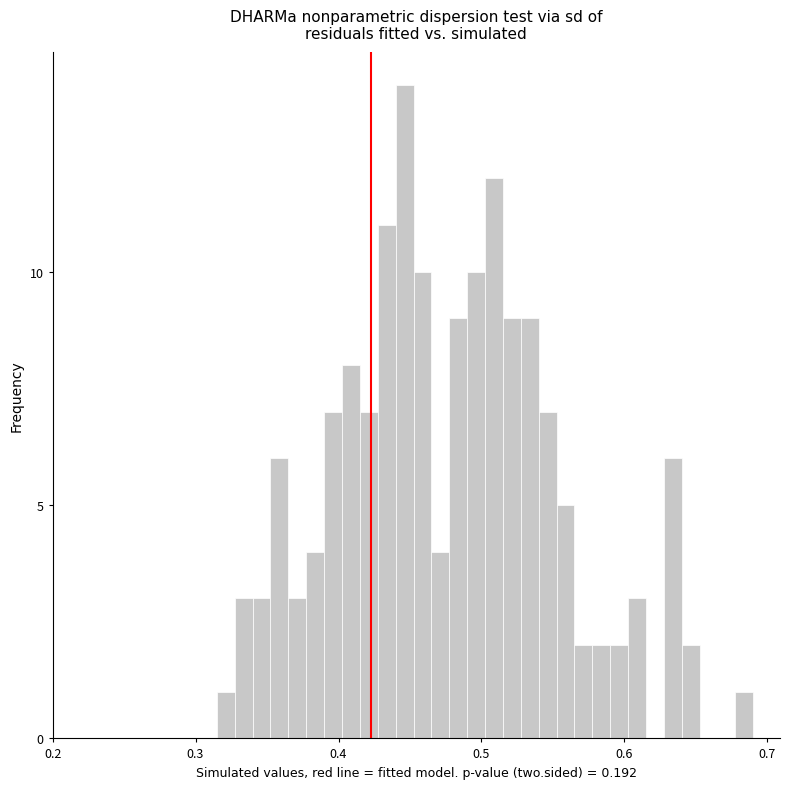

Read against the x-axis, roughly where is the centre of the tallest bar?

0.45